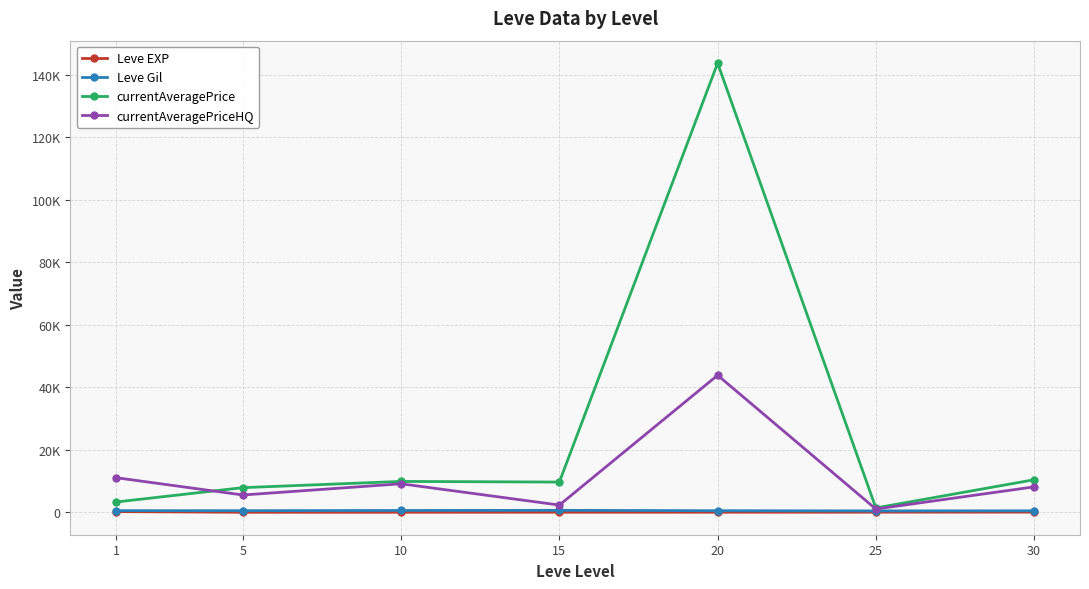

At which category is the sum across all series the highest?

20